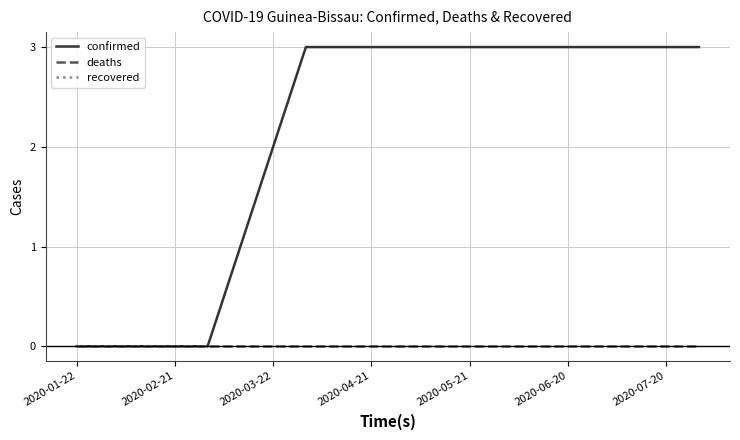

True or false: recovered and deaths intersect in this chart.

False